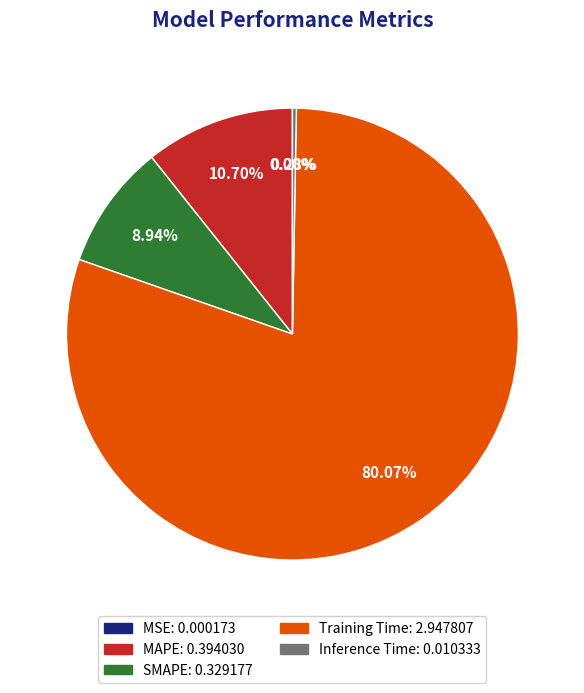

Is there any slice that represents more than half of the pie?

Yes